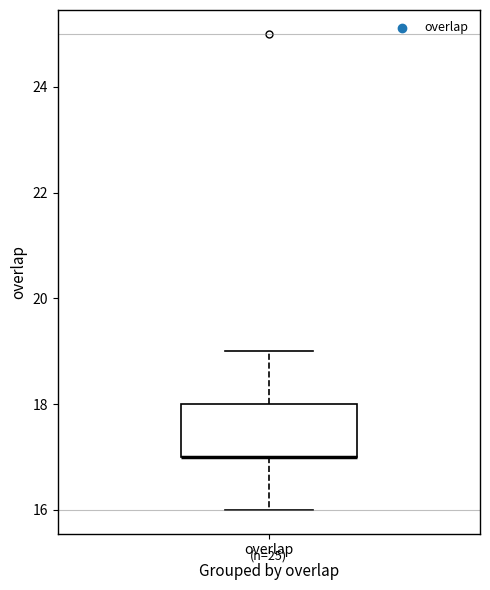

Where does the lower whisker of the box for overlap end on the y-axis? The values are not printed on the chart, so give them approximately, as read against the axis.

16